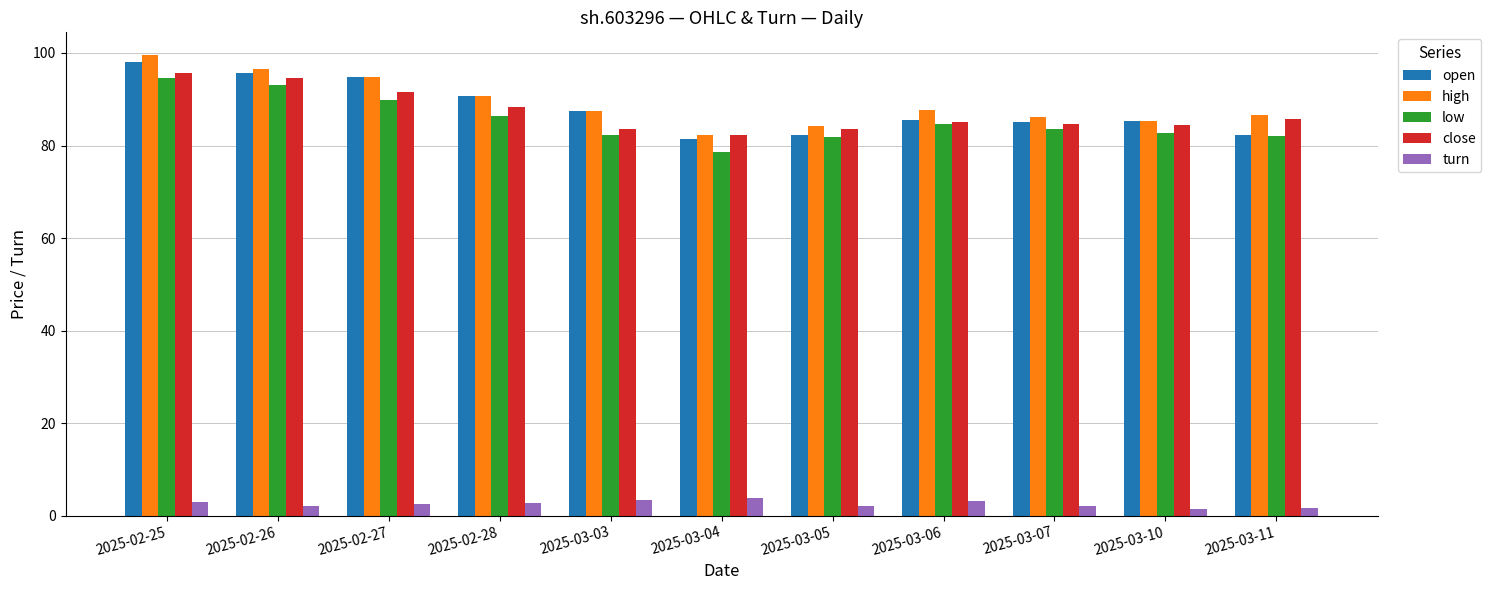

How many values in the high series are below 87?

5